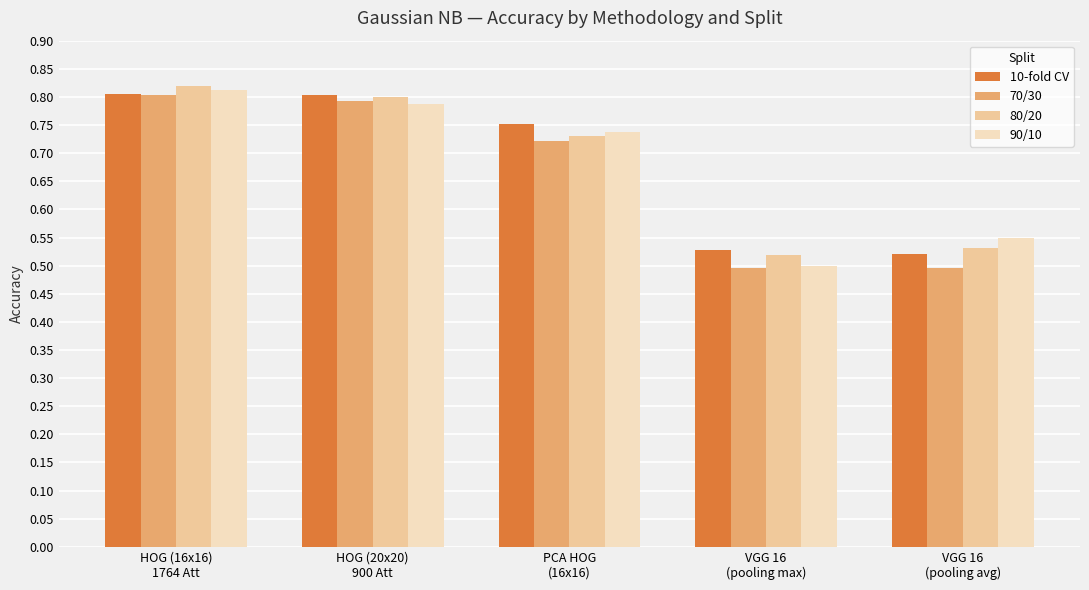

True or false: 70/30 has a value of 0.5 at VGG 16
(pooling max).

True